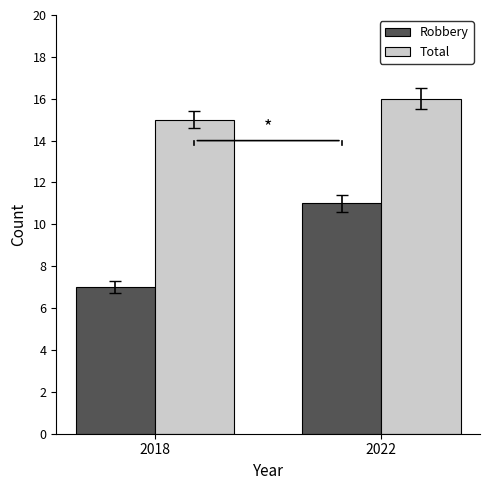

Reading left to right, list all the values displayed in this chart.

Robbery: 7	11
Total: 15	16